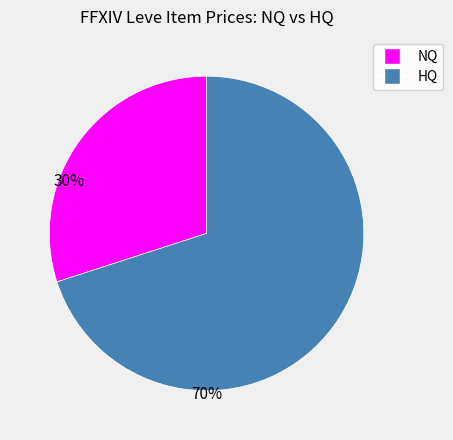

Is it true that HQ is 56% of the pie?

False